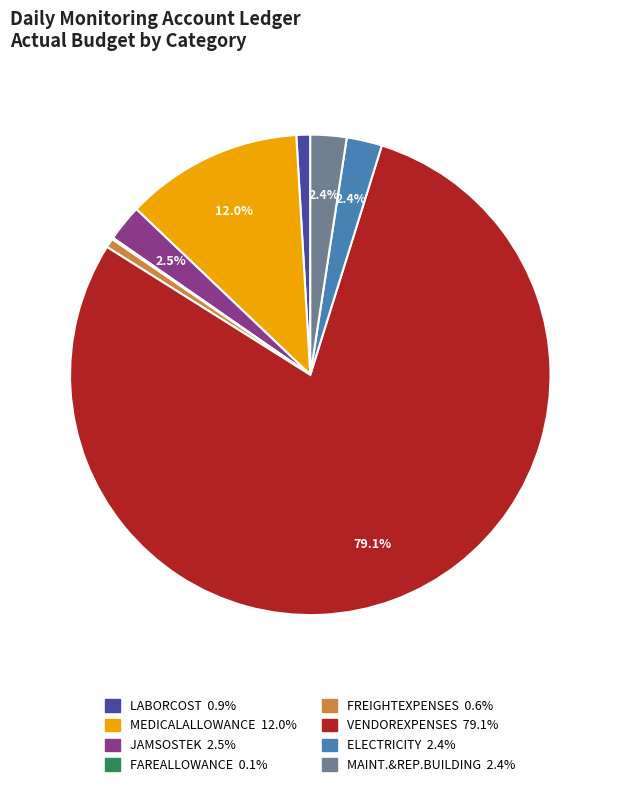

The VENDOREXPENSES slice represents 69% of the pie. True or false?

False